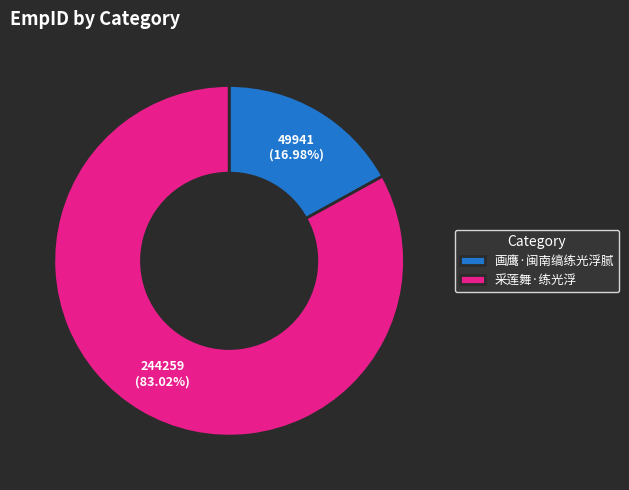

Is it true that 画鹰·闽南缟练光浮腻 is 8% of the pie?

False